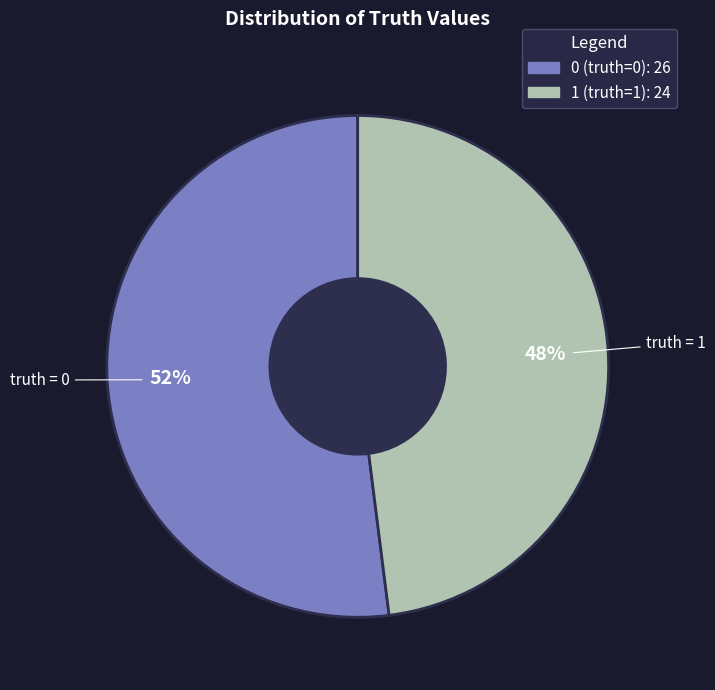

The 1 slice represents 48% of the pie. True or false?

True